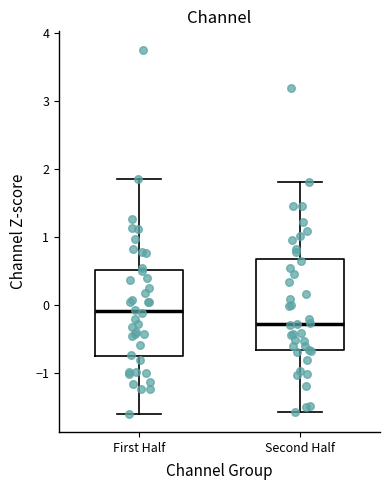

Which box's median line is the lowest?

Second Half